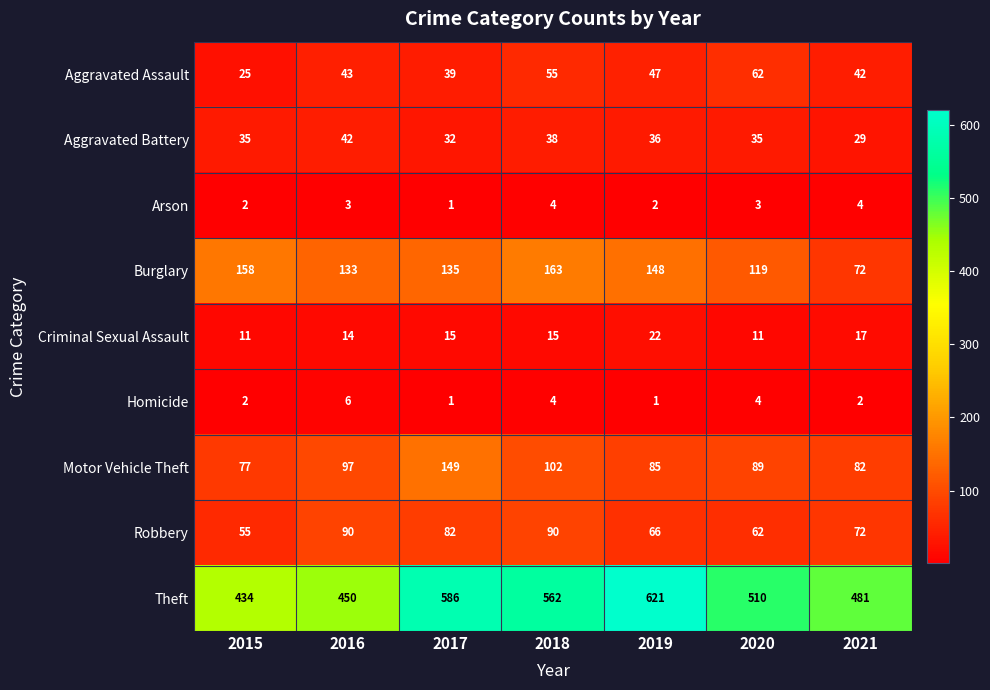

List the series in order of their peak value, highest first.

Theft, Burglary, Motor Vehicle Theft, Robbery, Aggravated Assault, Aggravated Battery, Criminal Sexual Assault, Homicide, Arson